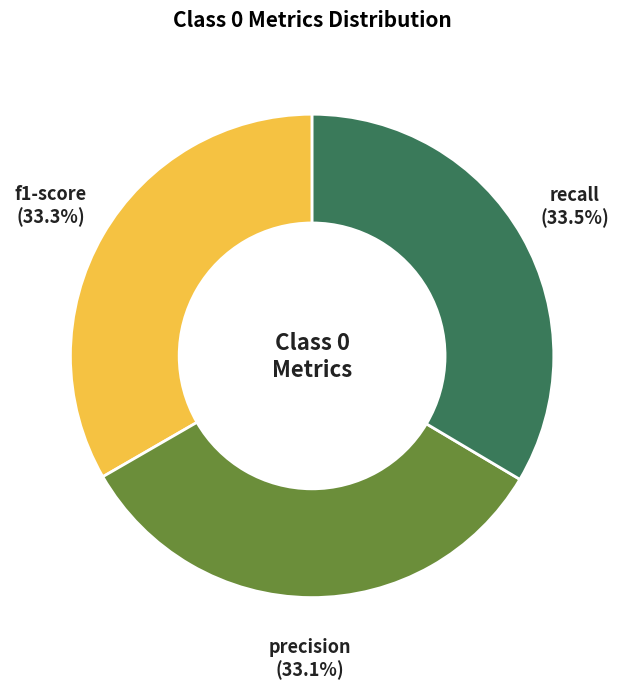

Does any single category account for the majority?

No